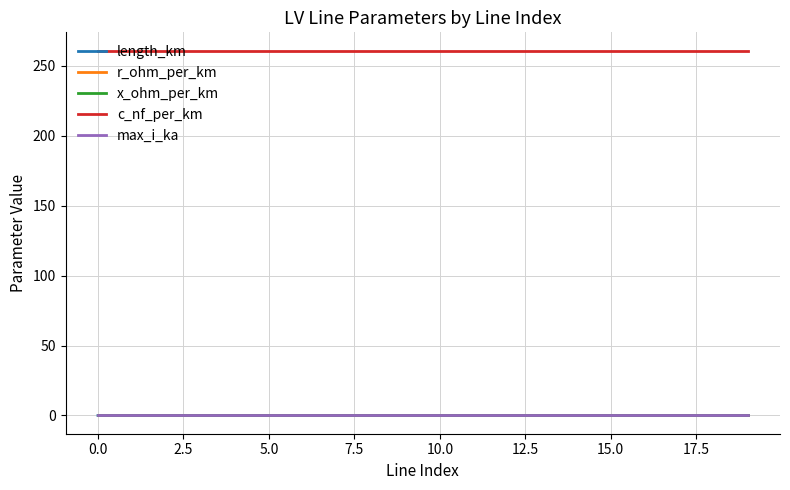

Which series has the largest total across all categories?

c_nf_per_km